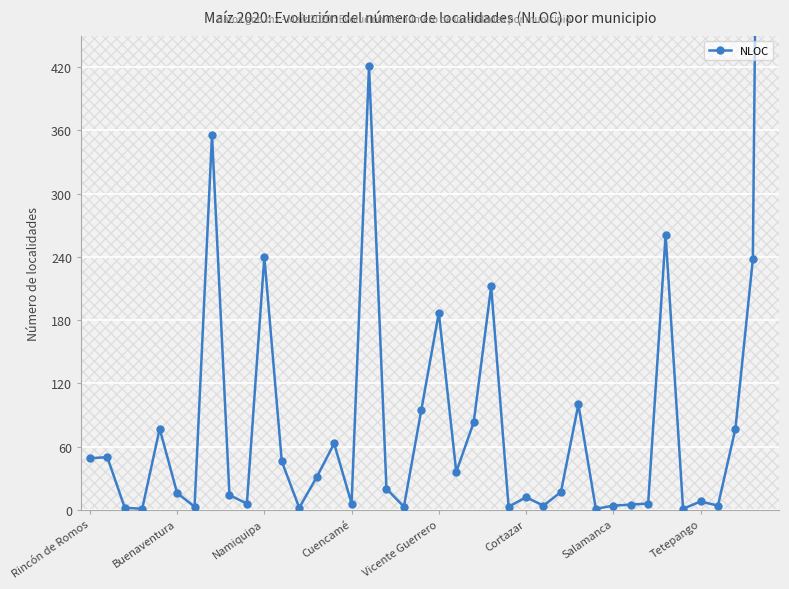

How many points are higher than both their immediate neighbors (excluding endpoints)?

12